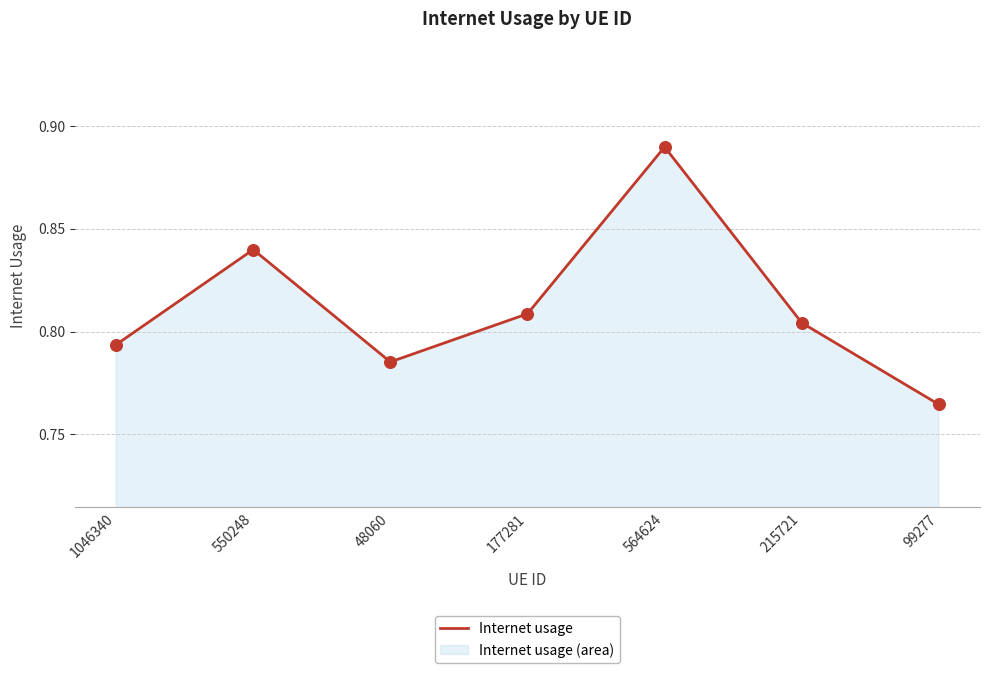

Between 215721 and 564624, which is larger?

564624